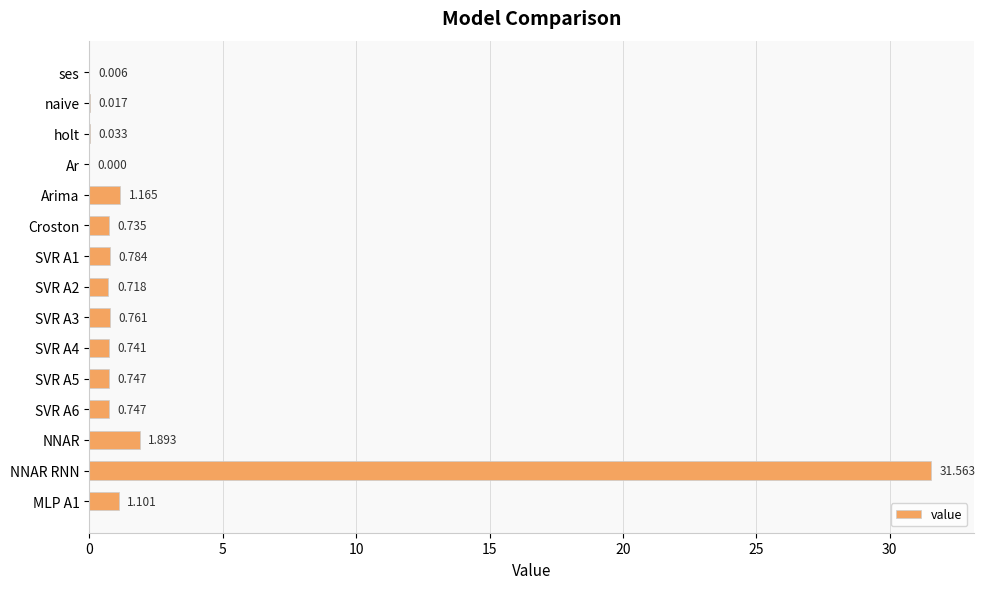

Which has a higher value, NNAR RNN or NNAR?

NNAR RNN